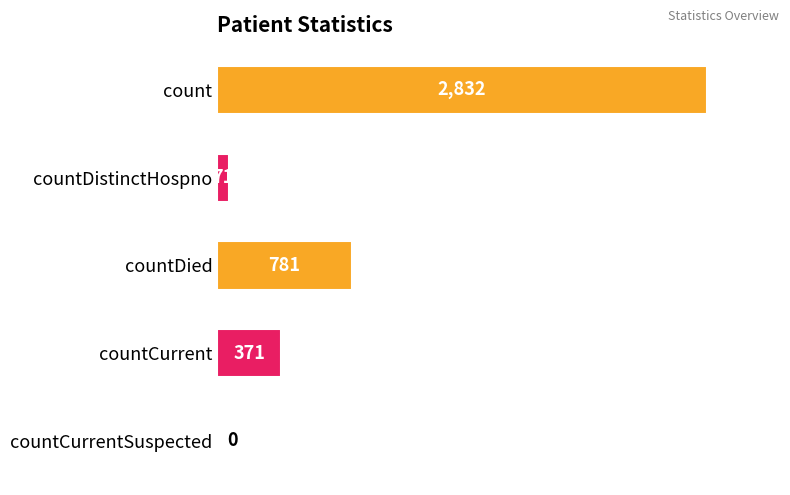

The chart shows a value of 2832 at count. True or false?

True